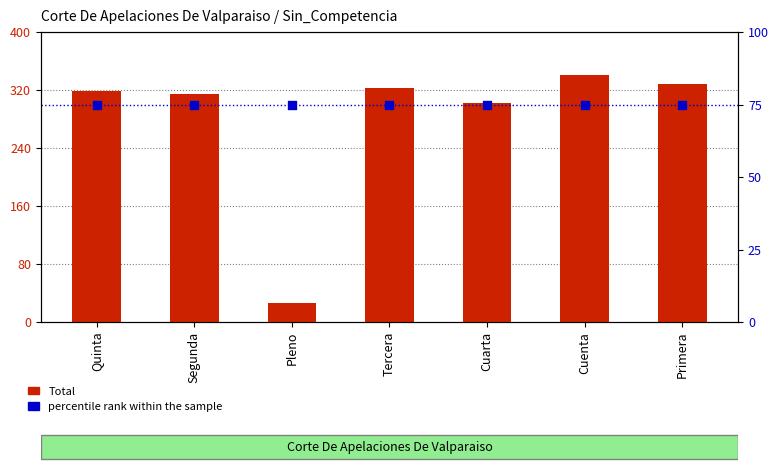

Which series has the widest spread of Y values?

Total